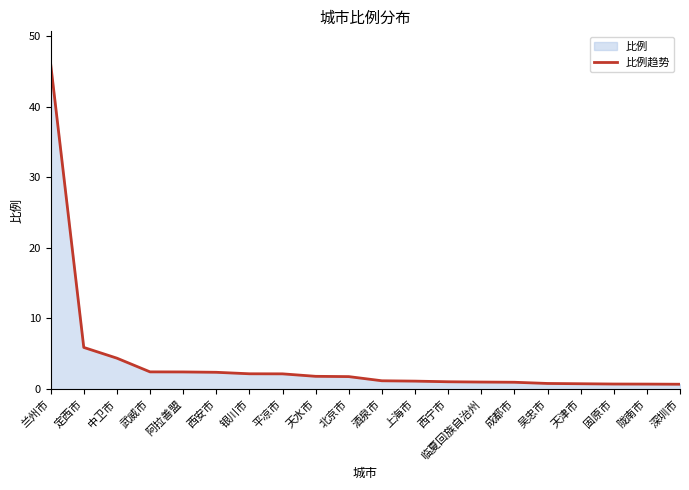

True or false: the data shows 1.0 at 阿拉善盟.

False